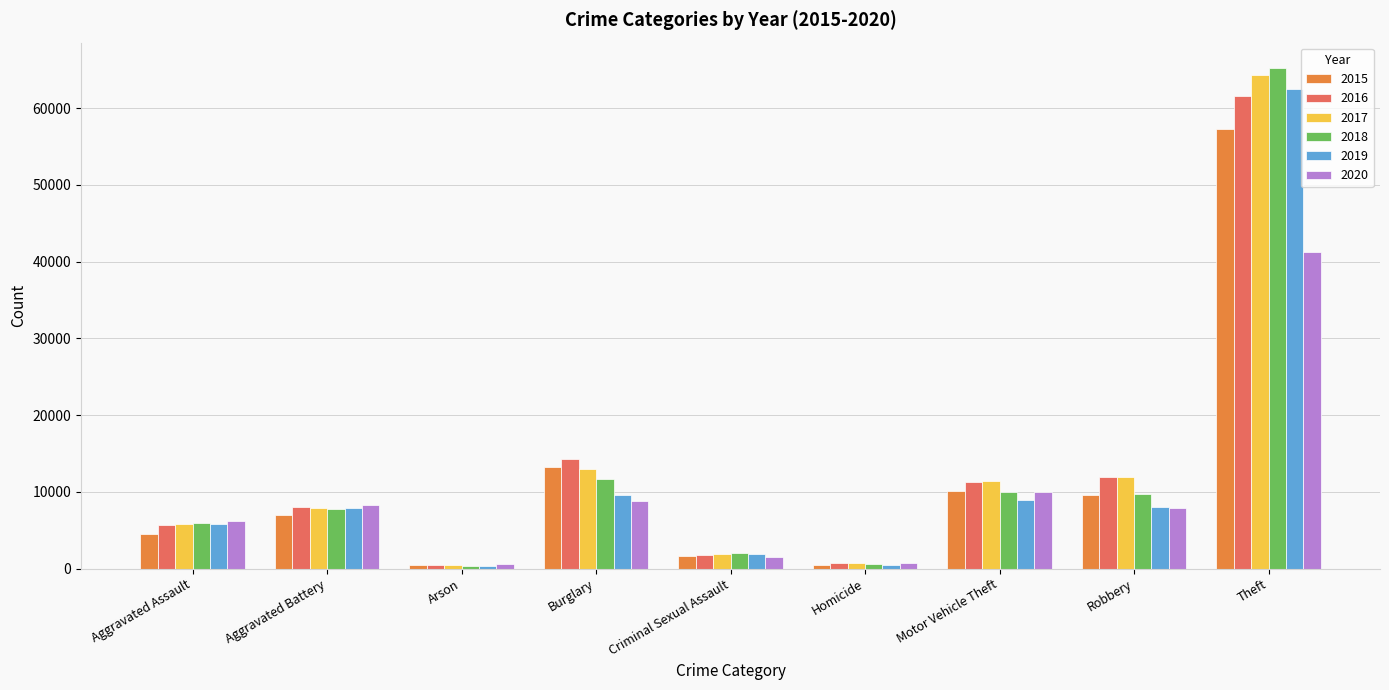

What is the lowest value of the 2020 series?

588